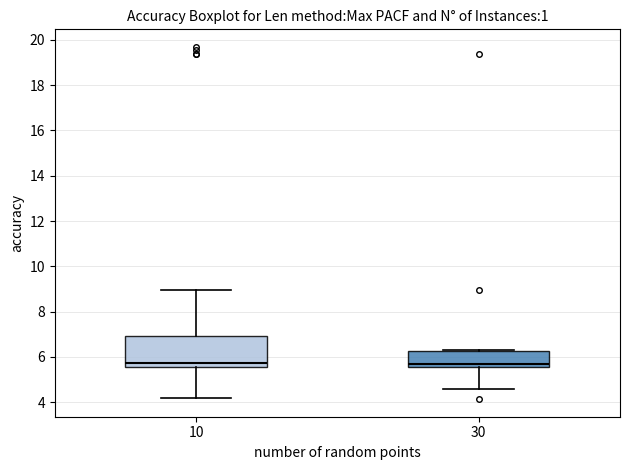

Which box is the tallest, from its lower edge to its upper edge?

10